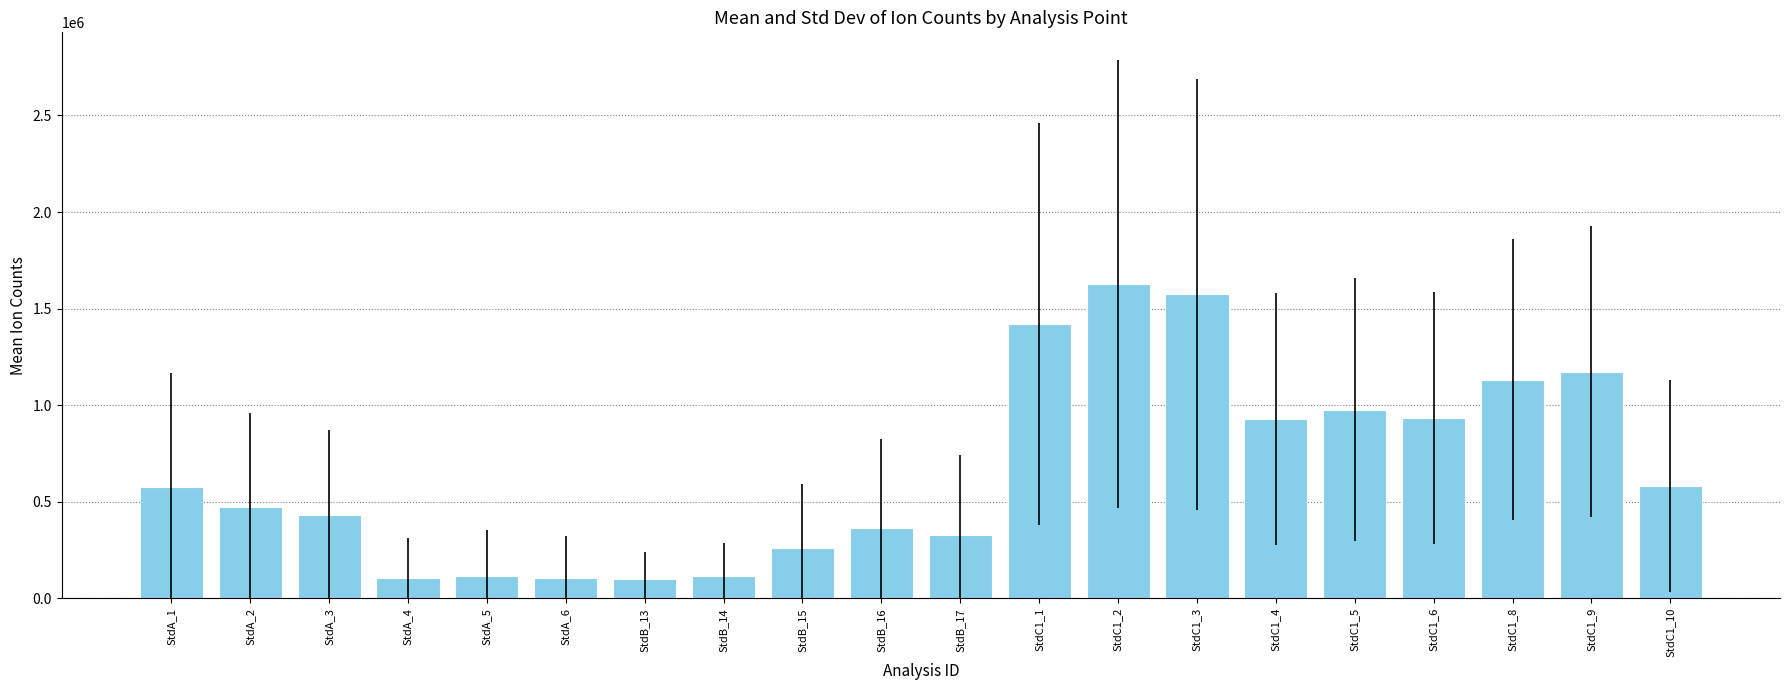

What is the greatest value displayed?

1625595.6